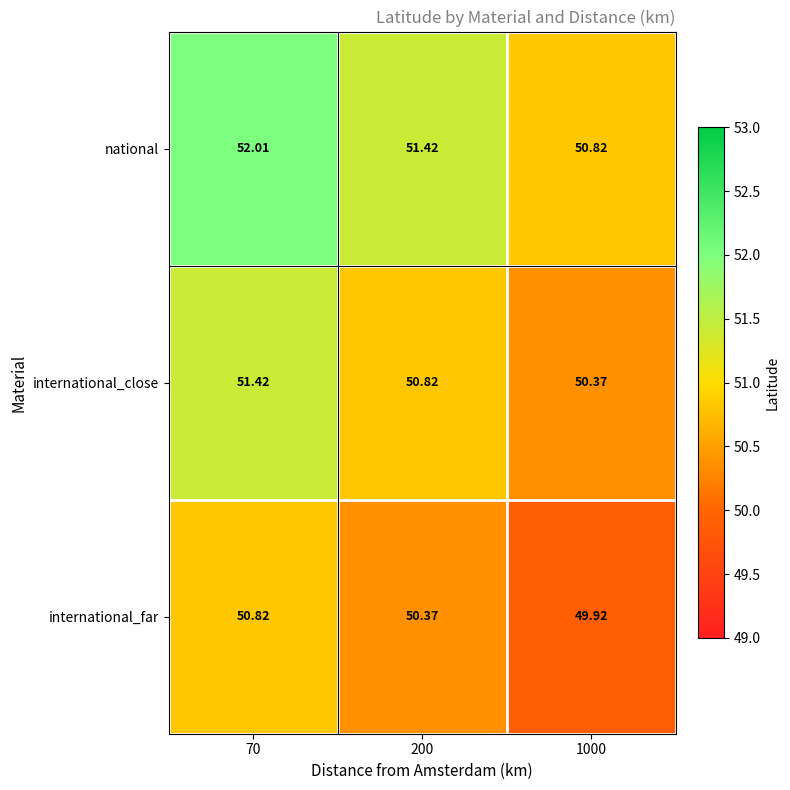

Which series has the largest range (max minus min)?

national